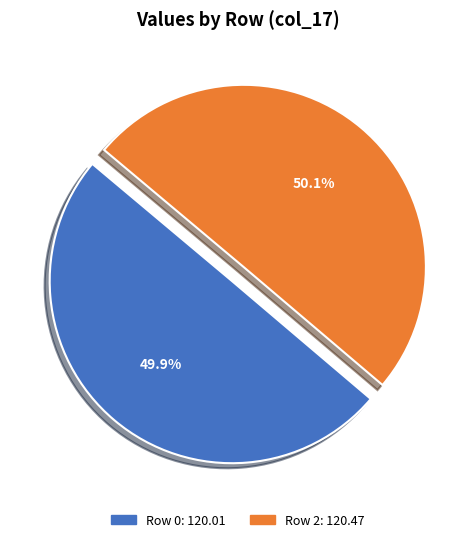

What is the ratio of the value at Row 2 to the value at Row 0?

1.0